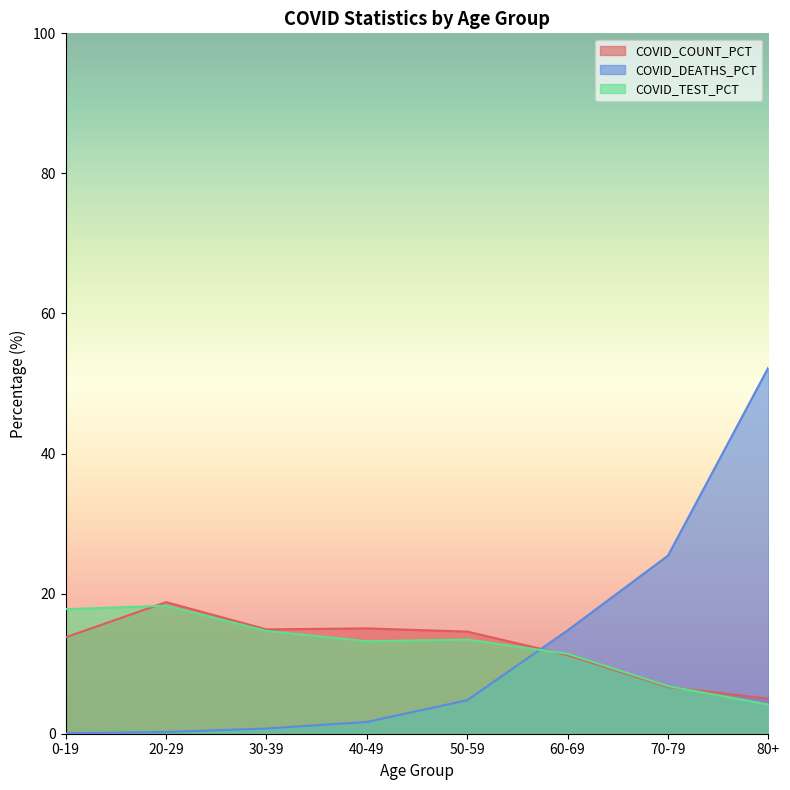

At which category is the sum across all series the highest?

80+